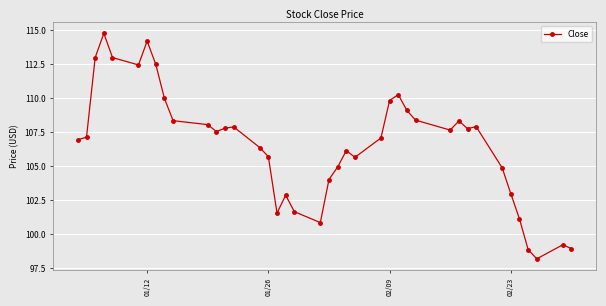

What is the maximum value shown in the chart?

114.8